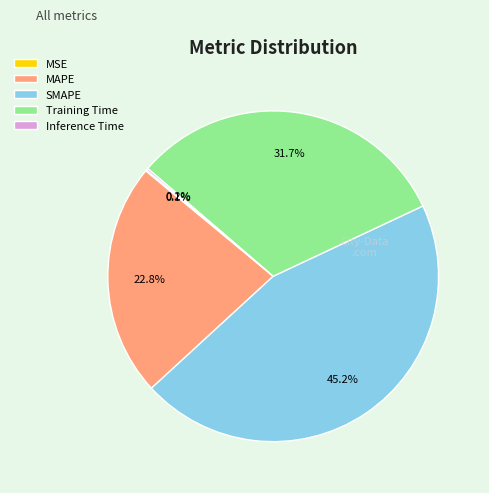

Combined, what portion of the pie is MAPE and SMAPE?

68.0%